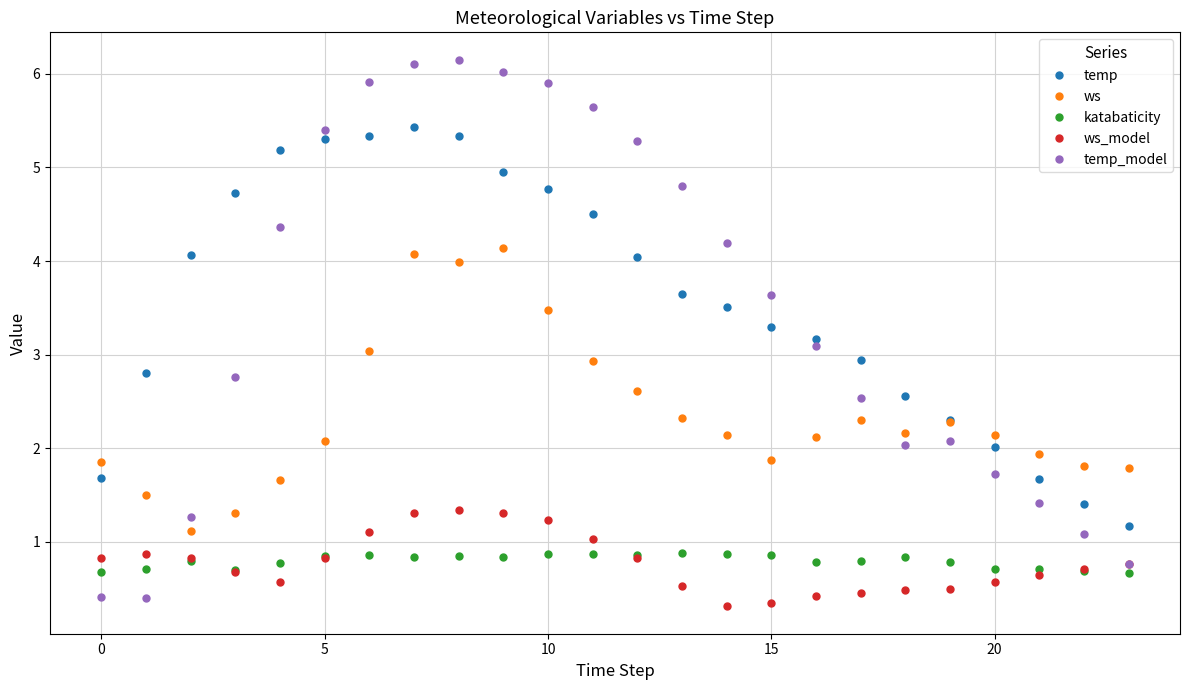

True or false: katabaticity and temp cross at least once.

False